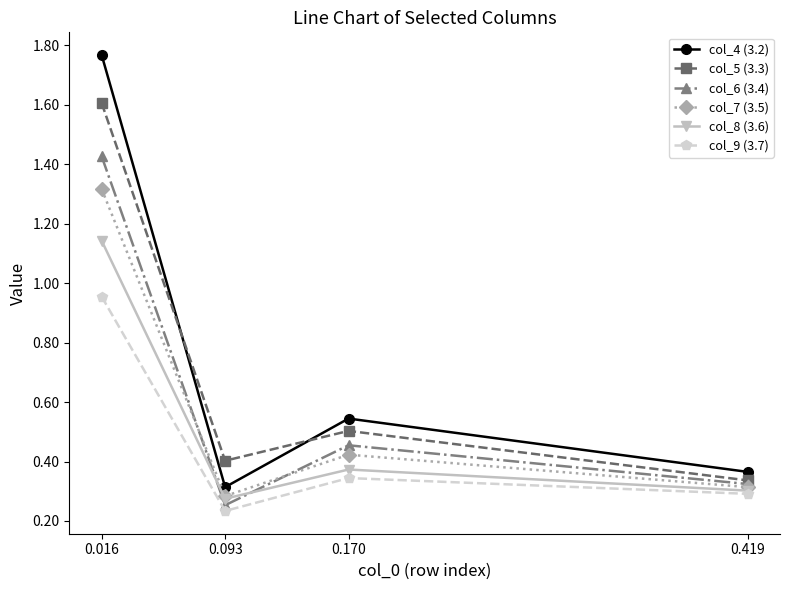

How many col_5 (3.3) values are between 0 and 1?

3